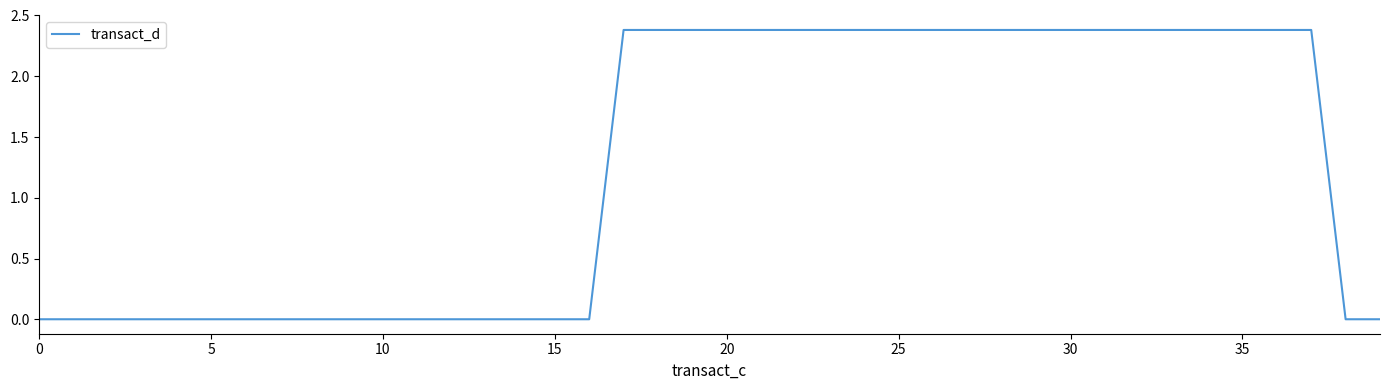

What is the difference between the maximum and minimum values?

2.4